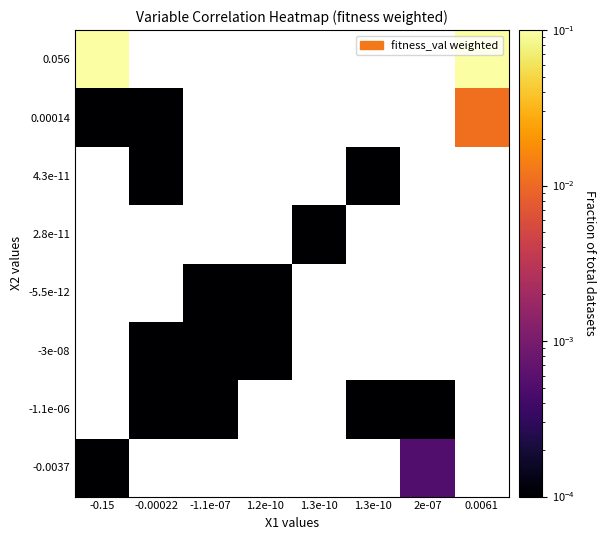

How many data points does each series have?

8